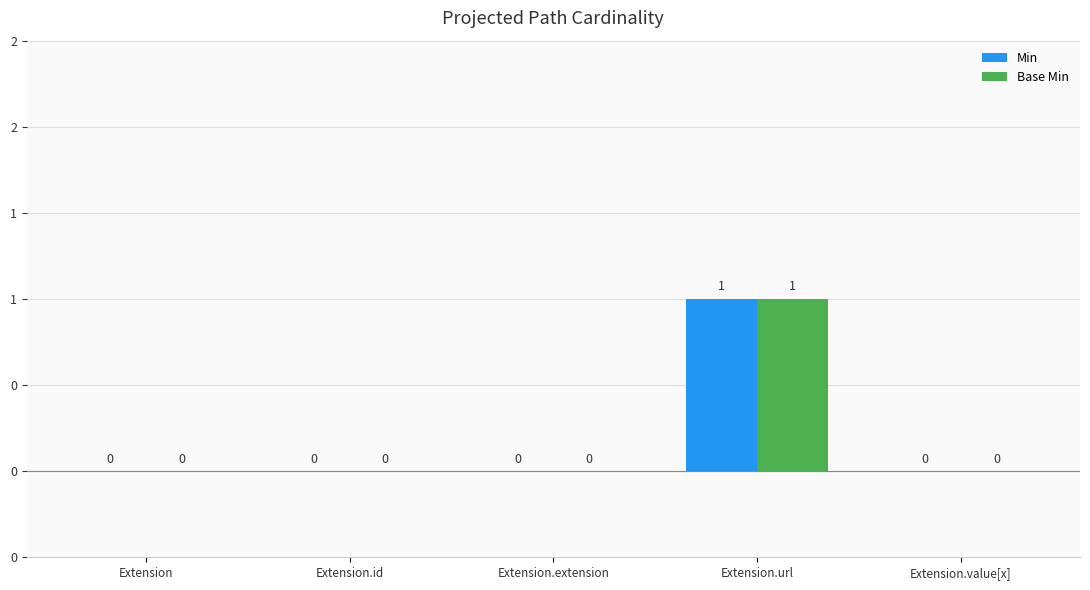

The value of Min at Extension.id is 0. True or false?

True